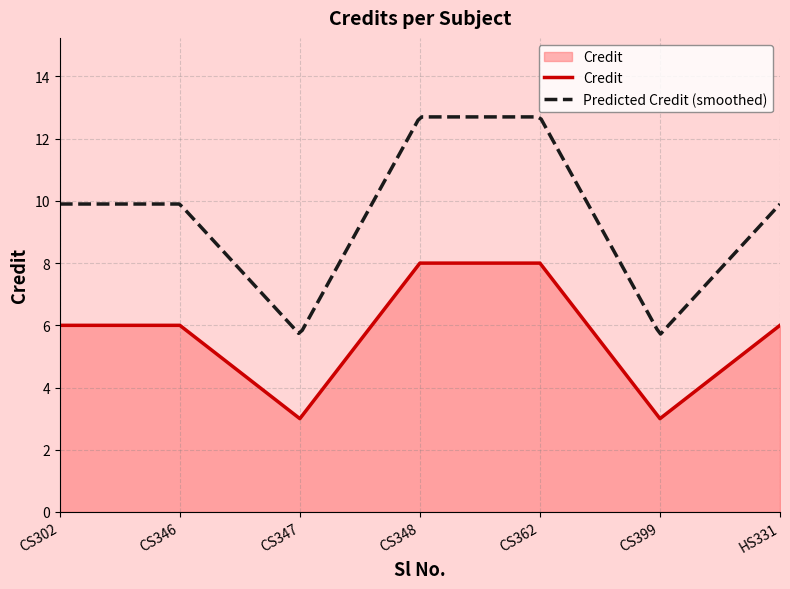

The value of Credit at HS331 is 6. True or false?

True